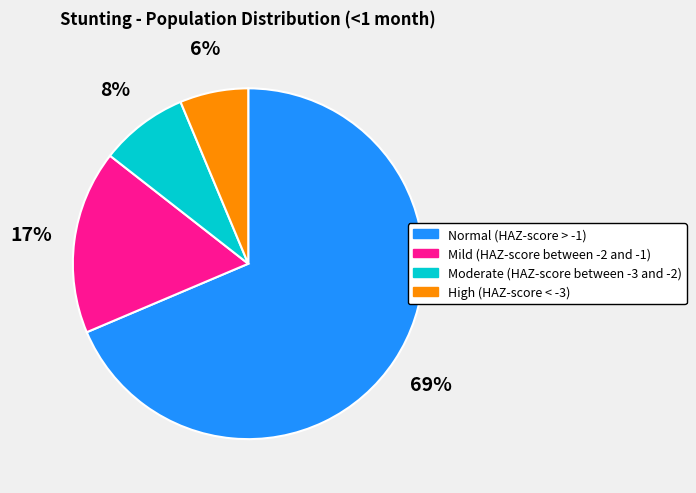

To the nearest percent, what percentage of the pie is Moderate (HAZ-score between -3 and -2)?

8%